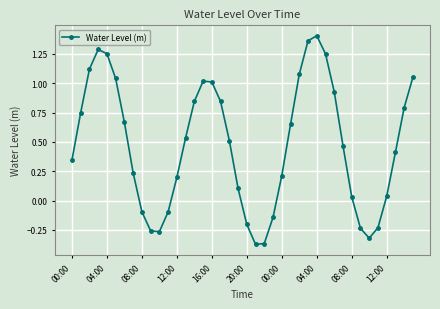

What is the difference between the maximum and minimum values?

1.8